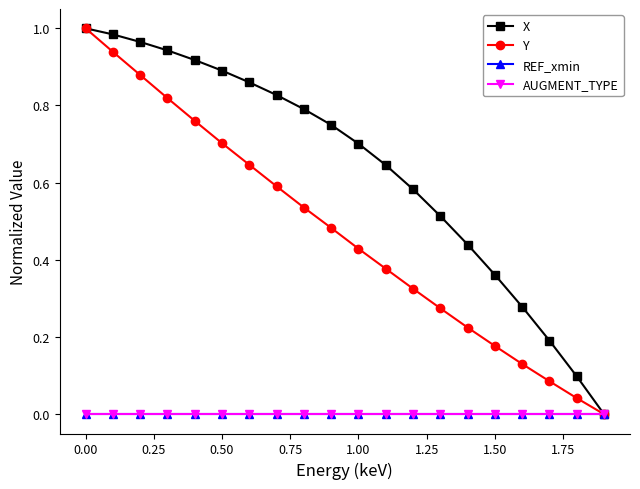

True or false: Y and X intersect in this chart.

False